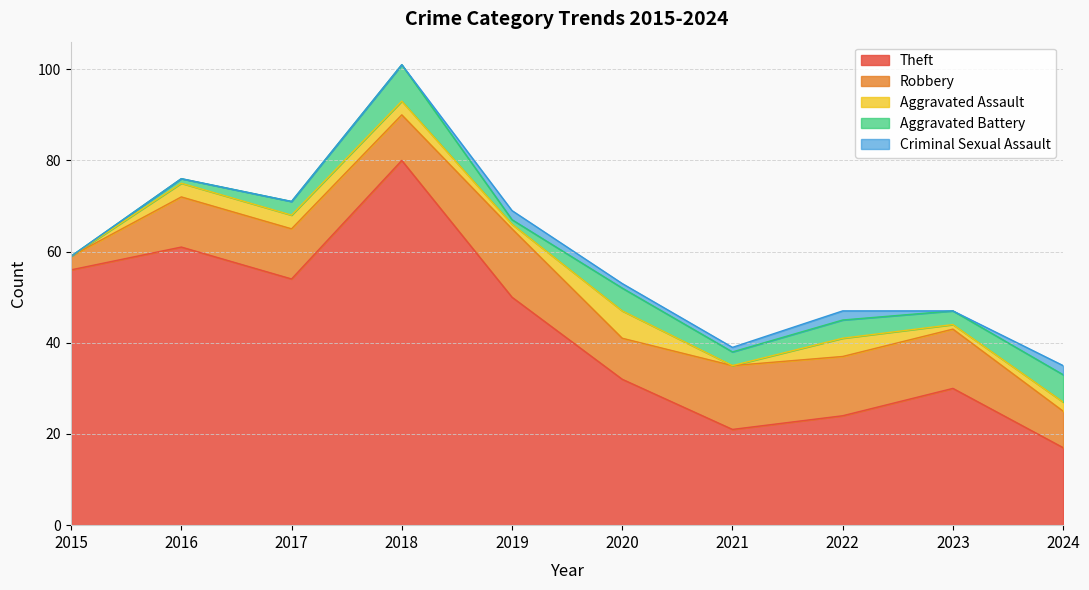

What is the average value of the Criminal Sexual Assault series?

1